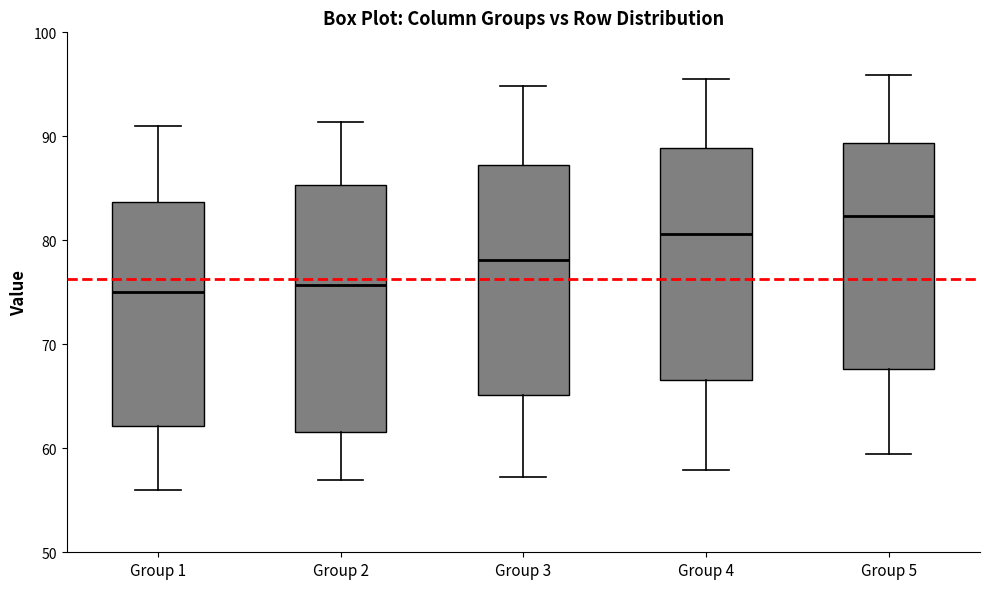

Reading left to right, read every box against the y-axis: the position of its median line, the range the box covers, and the ends of its whiskers. The values are not printed on the chart, so give them approximately, as read against the axis.

Group 1: median 75, box 62 to 84, whiskers 56 to 91
Group 2: median 76, box 62 to 85, whiskers 57 to 91
Group 3: median 78, box 65 to 87, whiskers 57 to 95
Group 4: median 81, box 67 to 89, whiskers 58 to 95
Group 5: median 82, box 68 to 89, whiskers 59 to 96